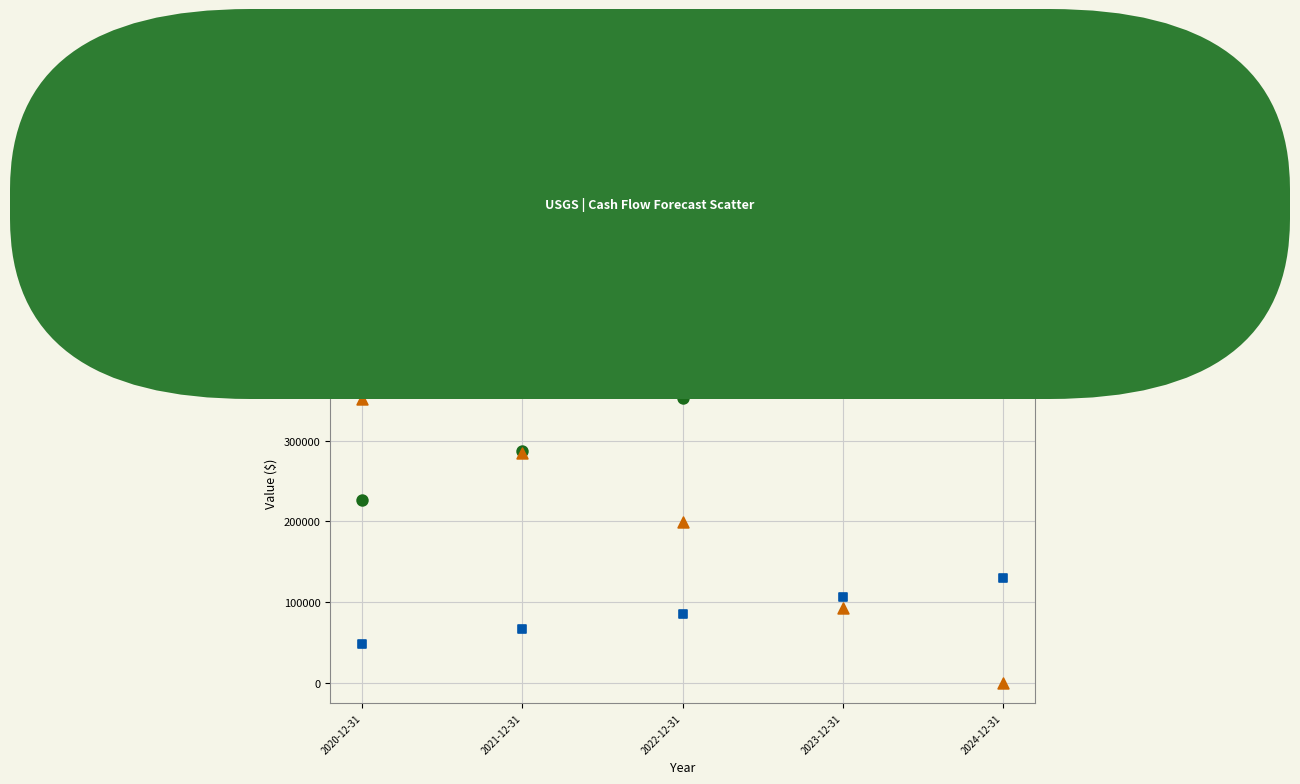

Which series has the widest spread of Y values?

Closing Debt